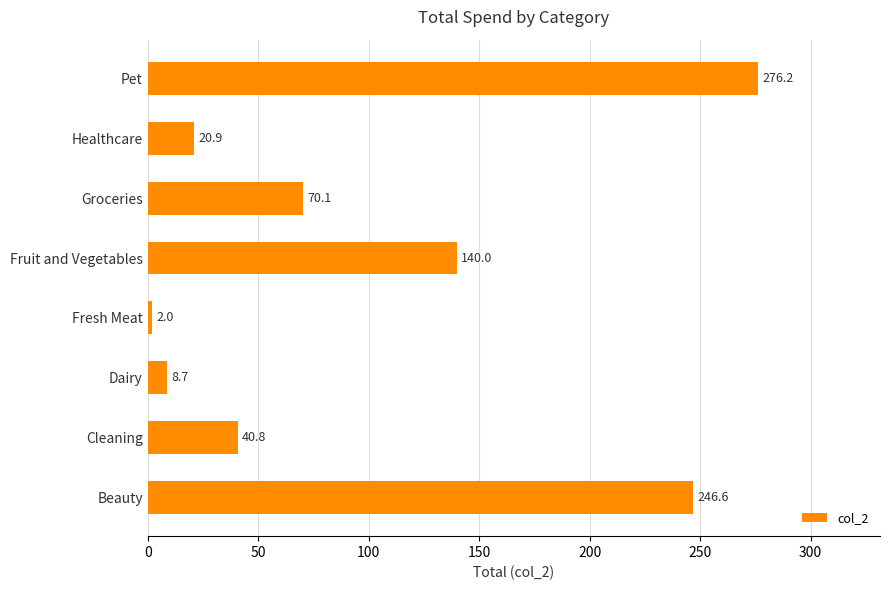

What is the difference between the maximum and minimum values?

274.2